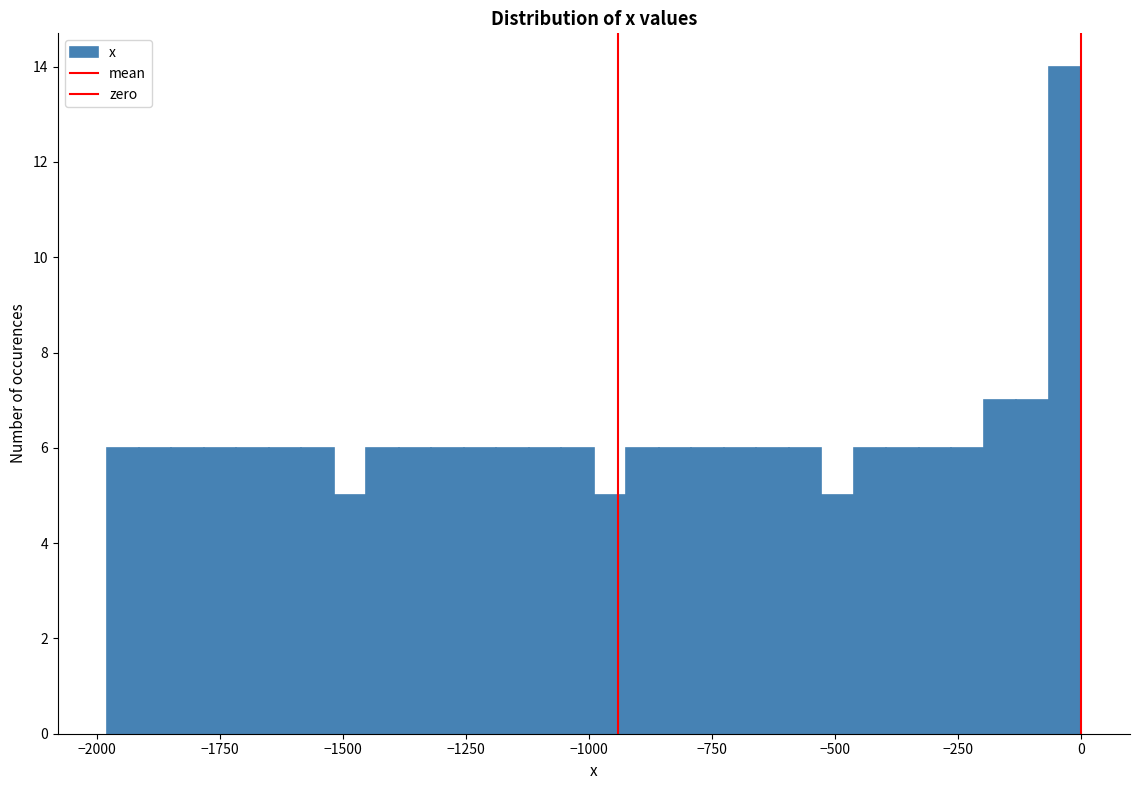

Read against the x-axis, roughly where is the centre of the tallest bar?

-50